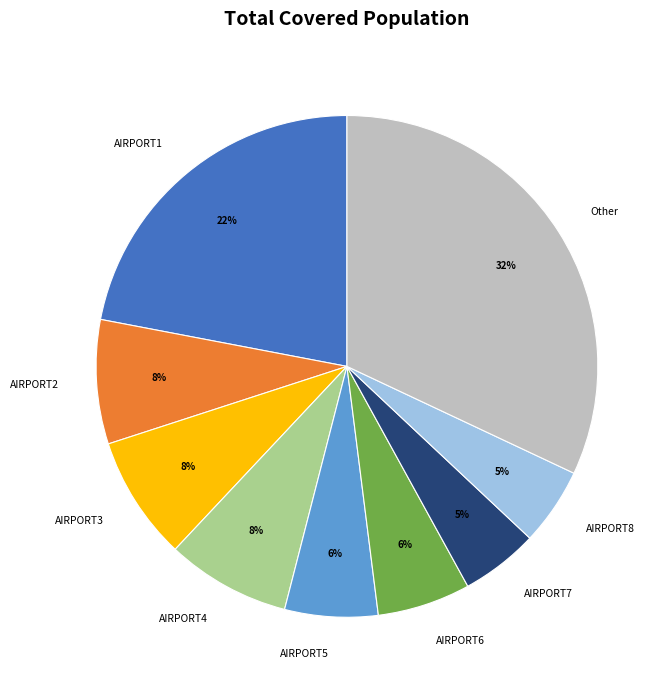

To the nearest percent, what is the combined percentage of AIRPORT2 and AIRPORT3?

16%